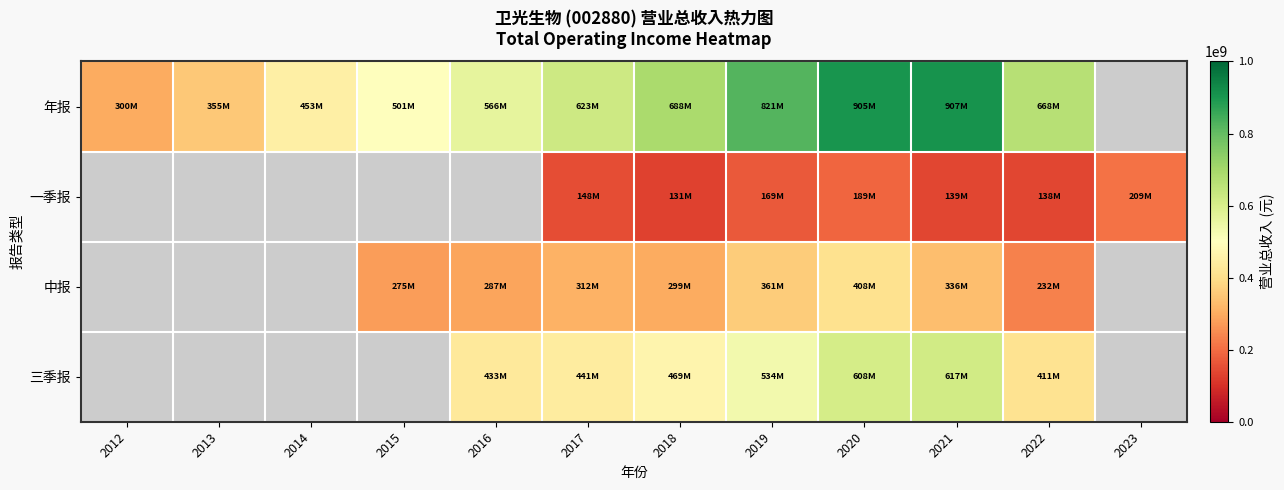

How many categories are shown in the chart?

12